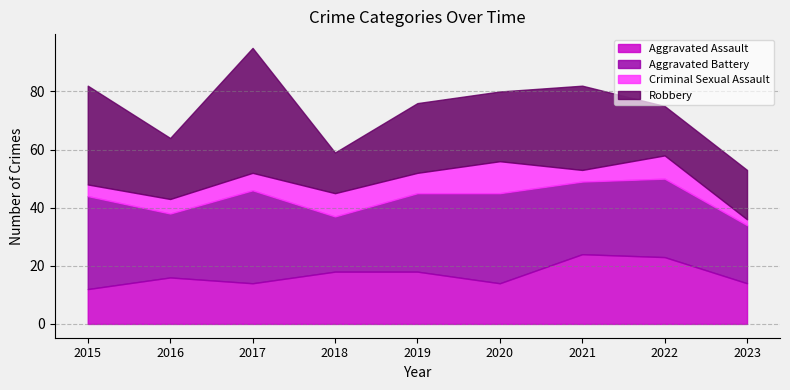

Reading left to right, extract all data points from this chart.

Aggravated Assault: 2015=12	2016=16	2017=14	2018=18	2019=18	2020=14	2021=24	2022=23	2023=14
Aggravated Battery: 2015=32	2016=22	2017=32	2018=19	2019=27	2020=31	2021=25	2022=27	2023=20
Criminal Sexual Assault: 2015=4	2016=5	2017=6	2018=8	2019=7	2020=11	2021=4	2022=8	2023=2
Robbery: 2015=34	2016=21	2017=43	2018=14	2019=24	2020=24	2021=29	2022=17	2023=17